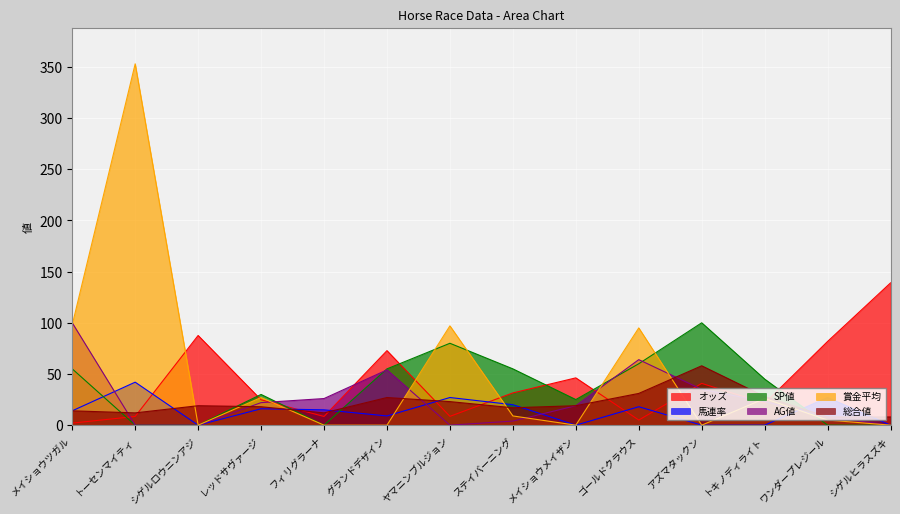

Rank the series by their maximum value, from lowest to highest.

馬連率, 総合値, SP値, AG値, オッズ, 賞金平均